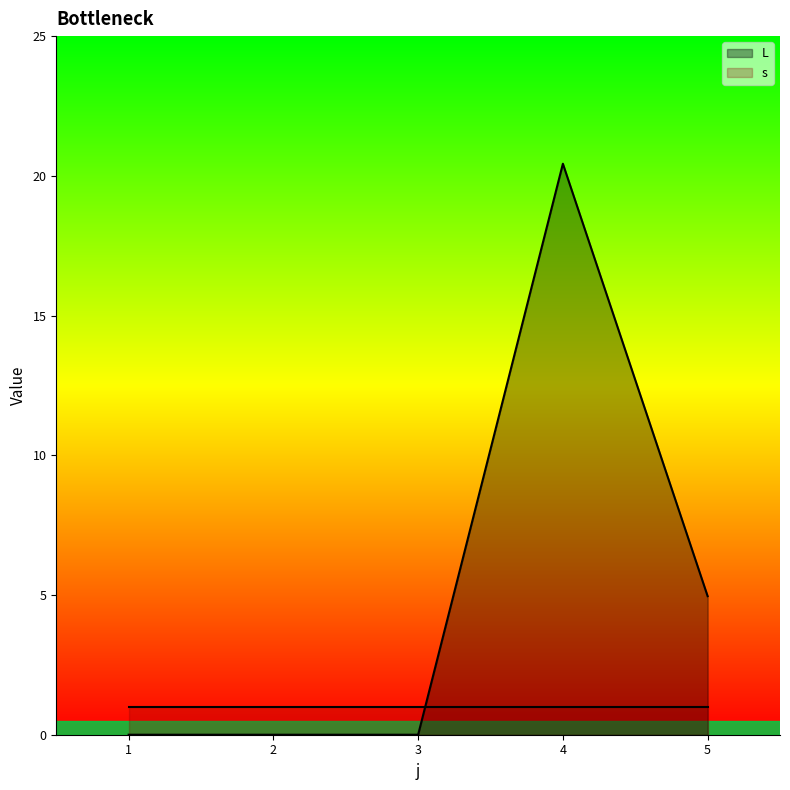

What is the difference between the maximum and minimum values?

20.4